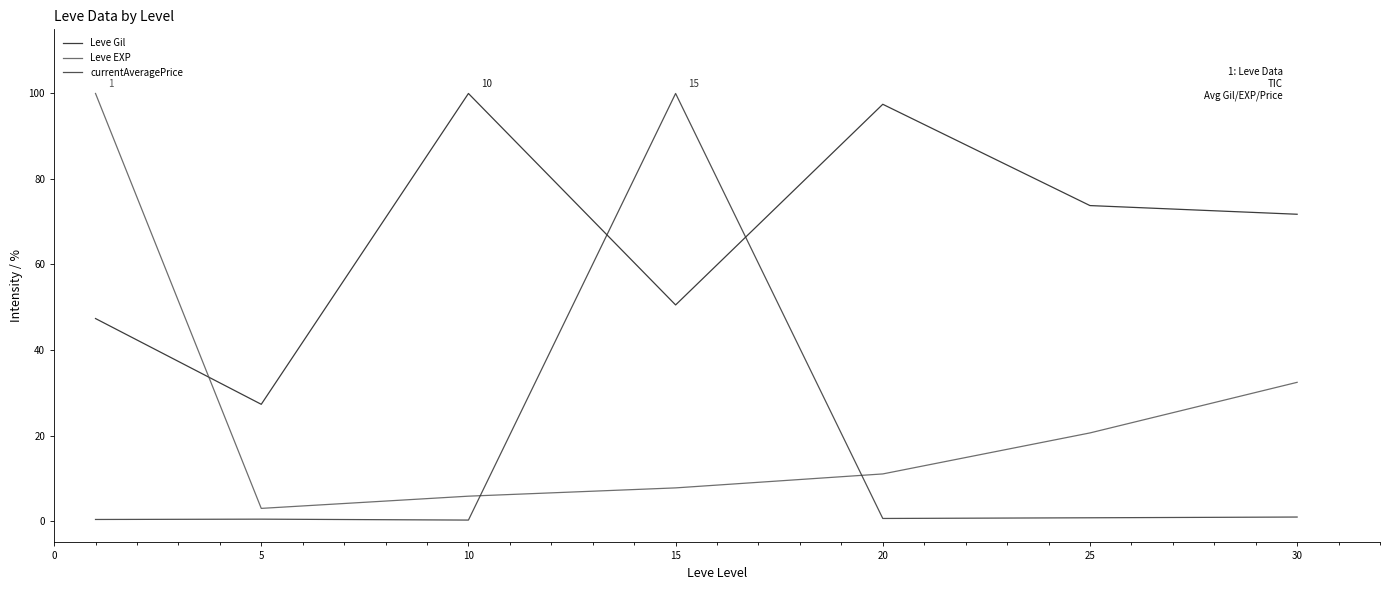

True or false: Leve EXP and Leve Gil cross at least once.

True